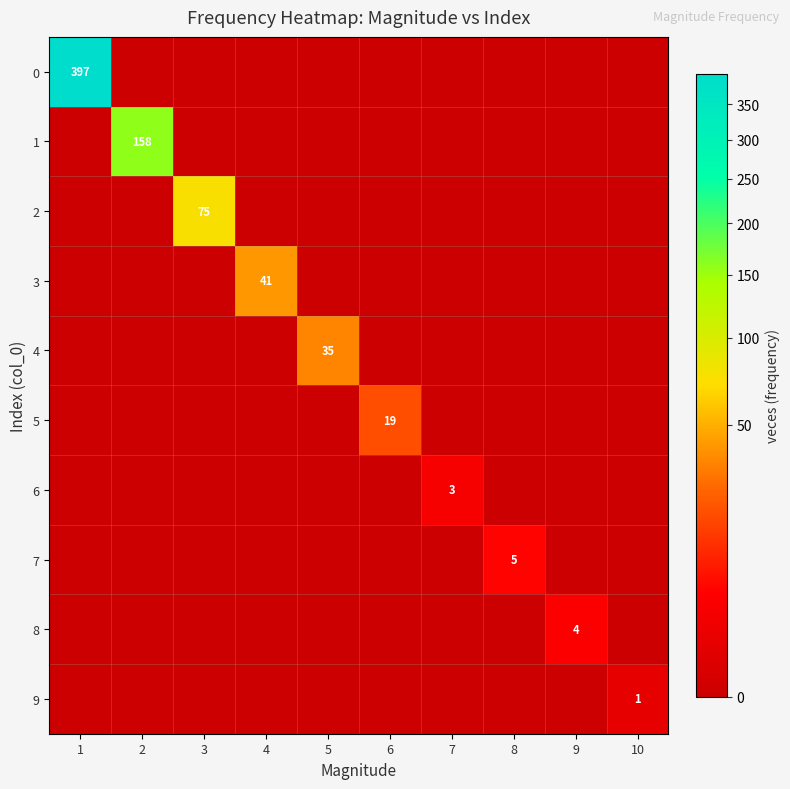

At which category does the chart reach its peak across all series?

1